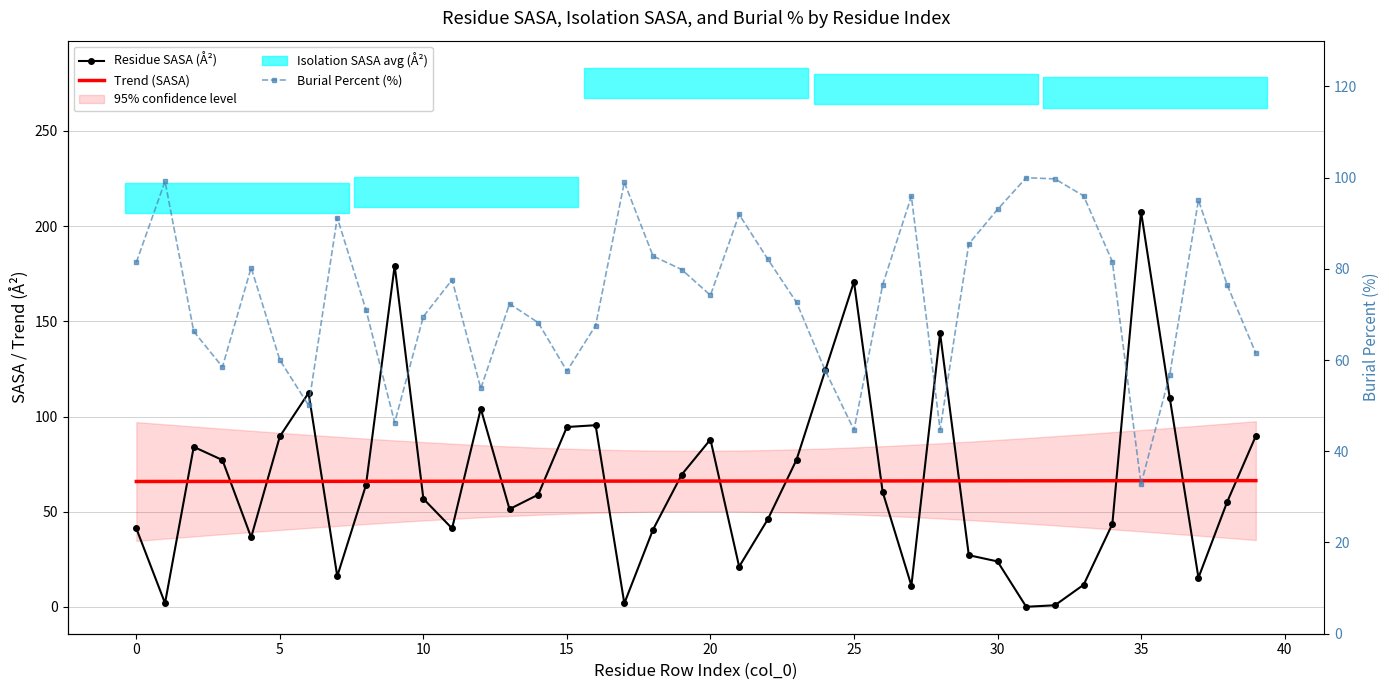

What is the spread (max minus min) of values at 14?

9.2